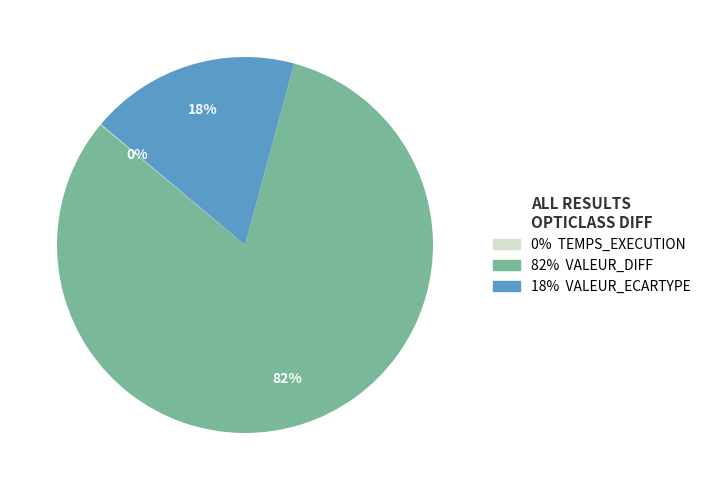

To the nearest percent, what is the average slice percentage?

33%